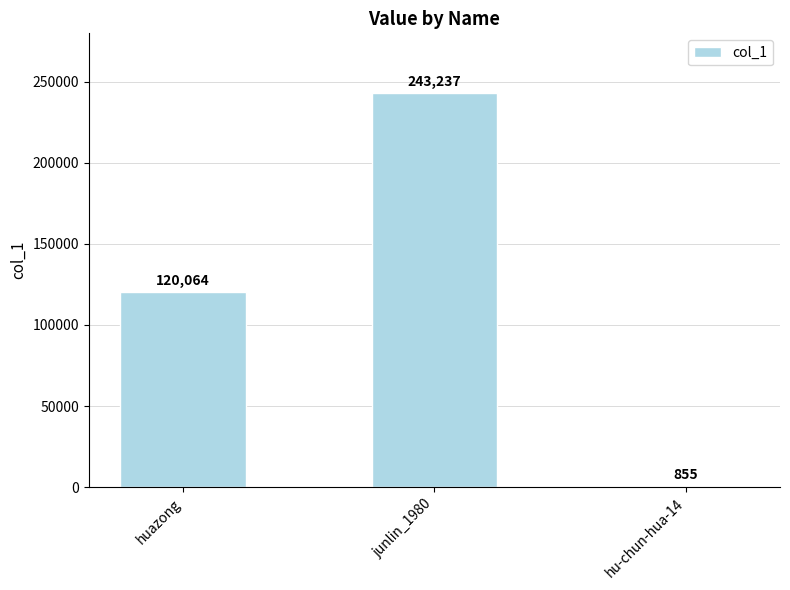

Rank the categories by value from highest to lowest.

junlin_1980, huazong, hu-chun-hua-14